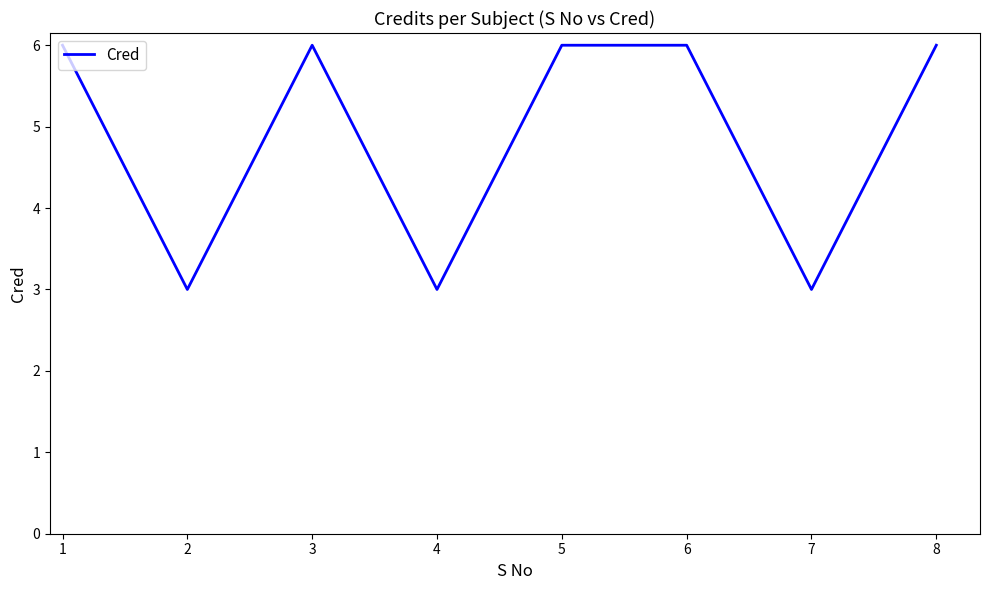

Where is the first local minimum?

2